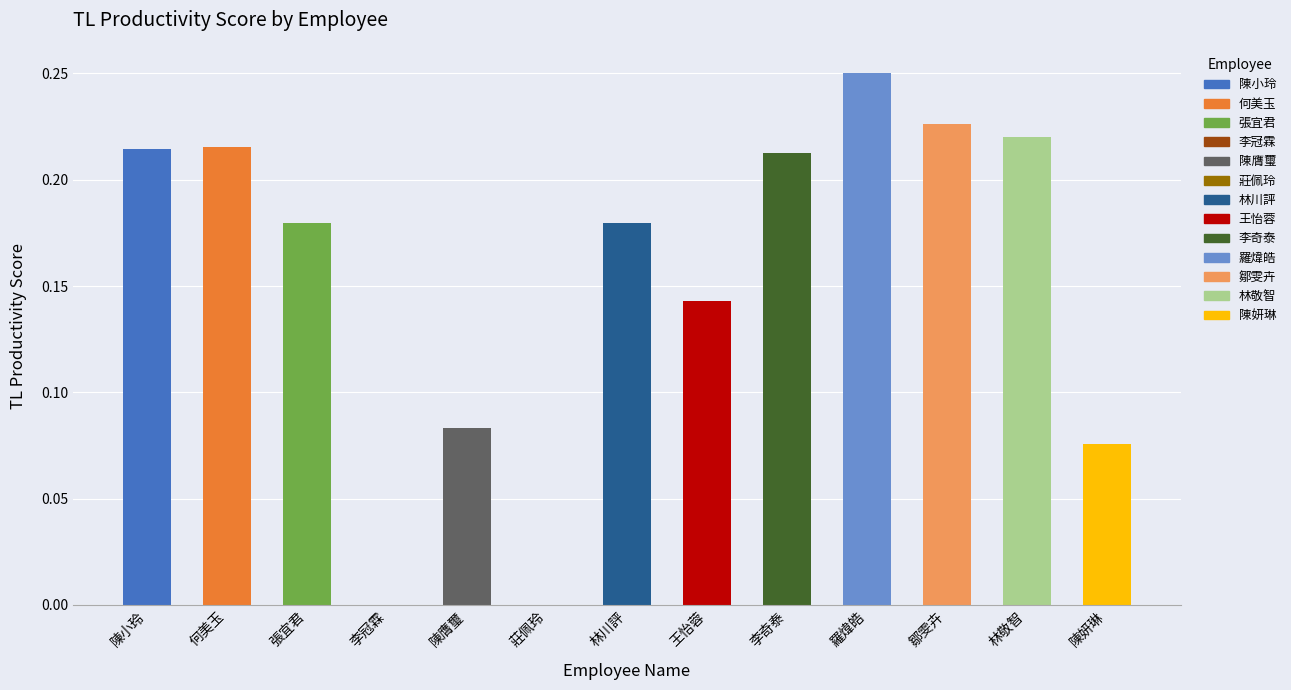

How many values exceed 0?

11